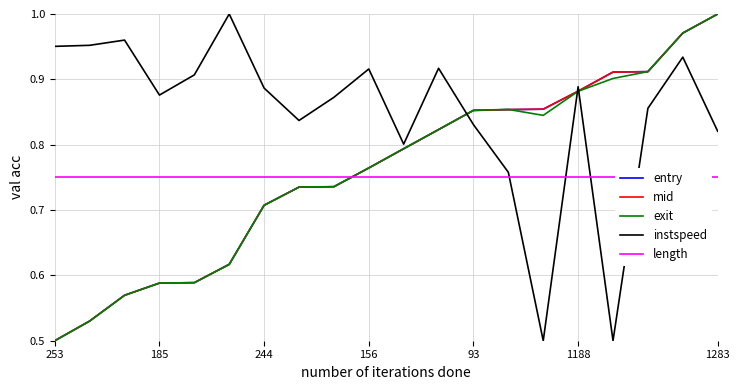

True or false: mid has more than 2 points higher than both neighbors.

False